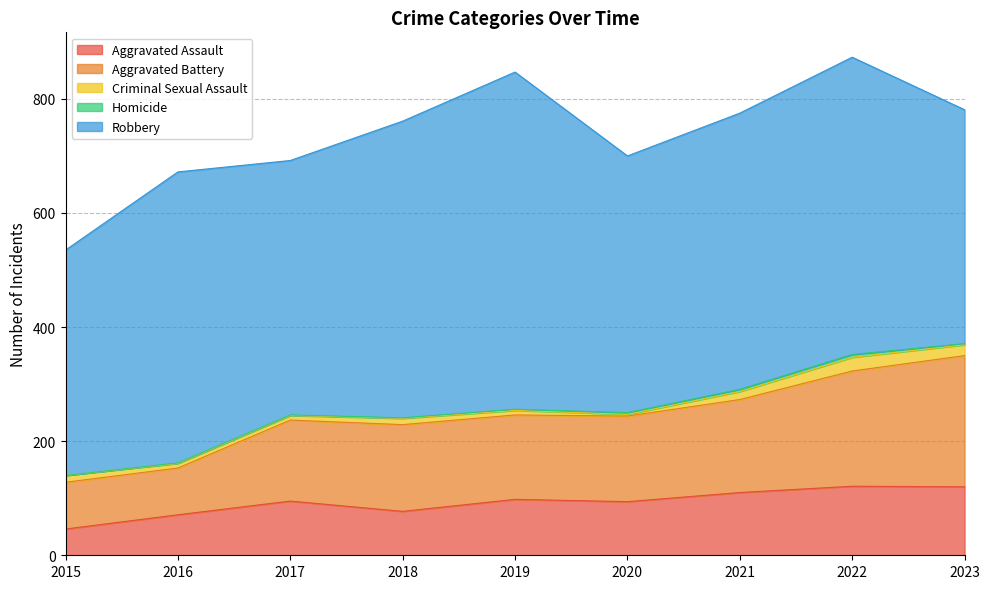

The Criminal Sexual Assault series shows 4 at 2021. True or false?

False